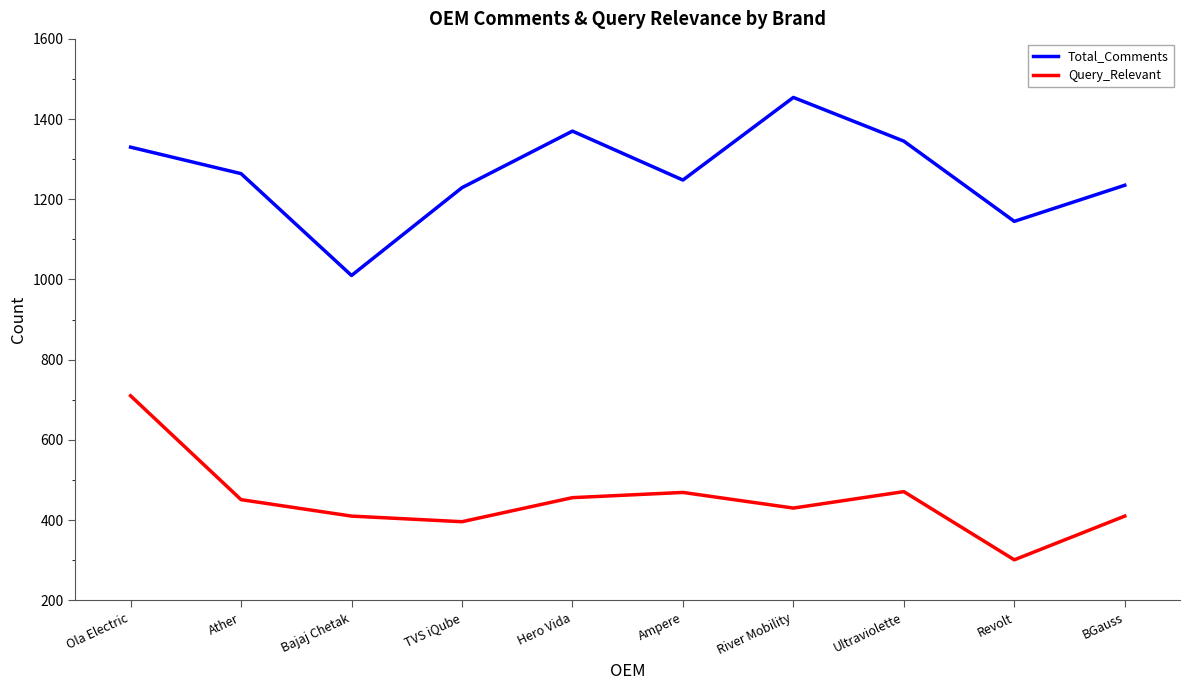

In Total_Comments, how many points are higher than both neighbors (excluding endpoints)?

2